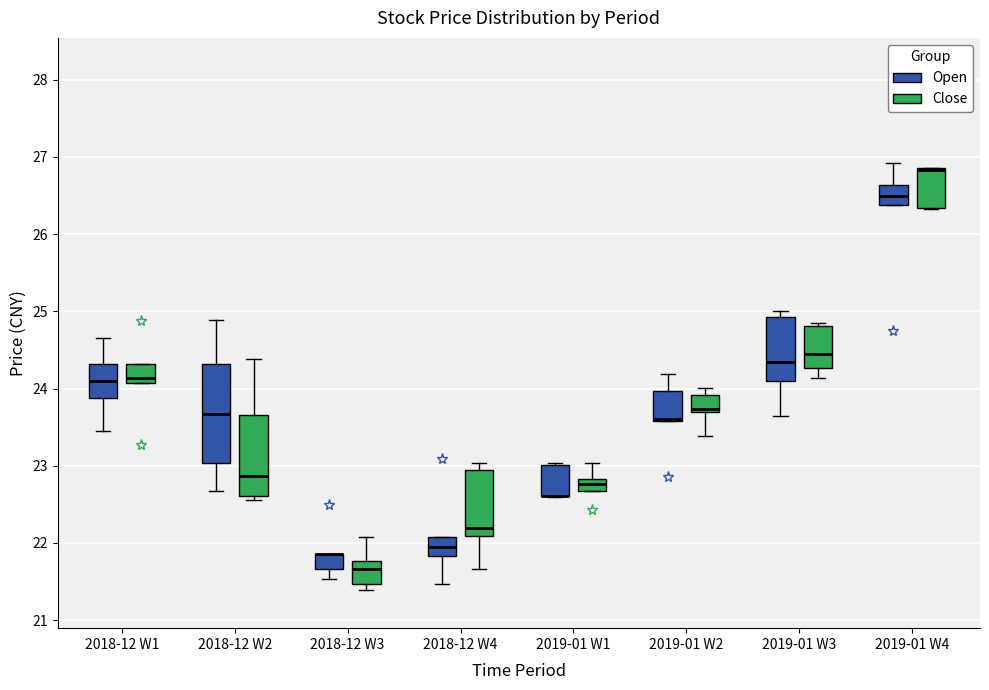

Comparing the boxes themselves (not the whiskers), which one is the tallest?

2018-12 W2 (Open)